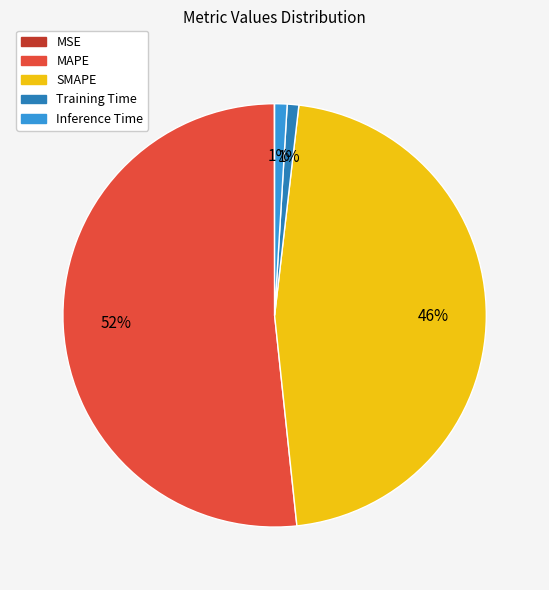

To the nearest percent, what is the difference between the largest and smallest slice percentages?

52%